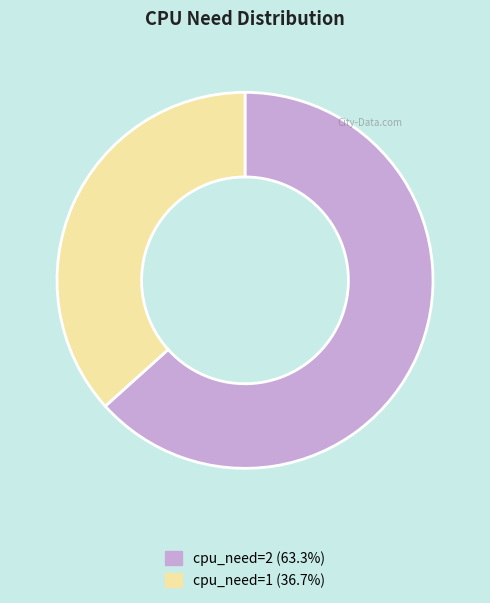

Is the sum of cpu_need=1 (36.7%) and cpu_need=2 (63.3%) greater than half?

Yes